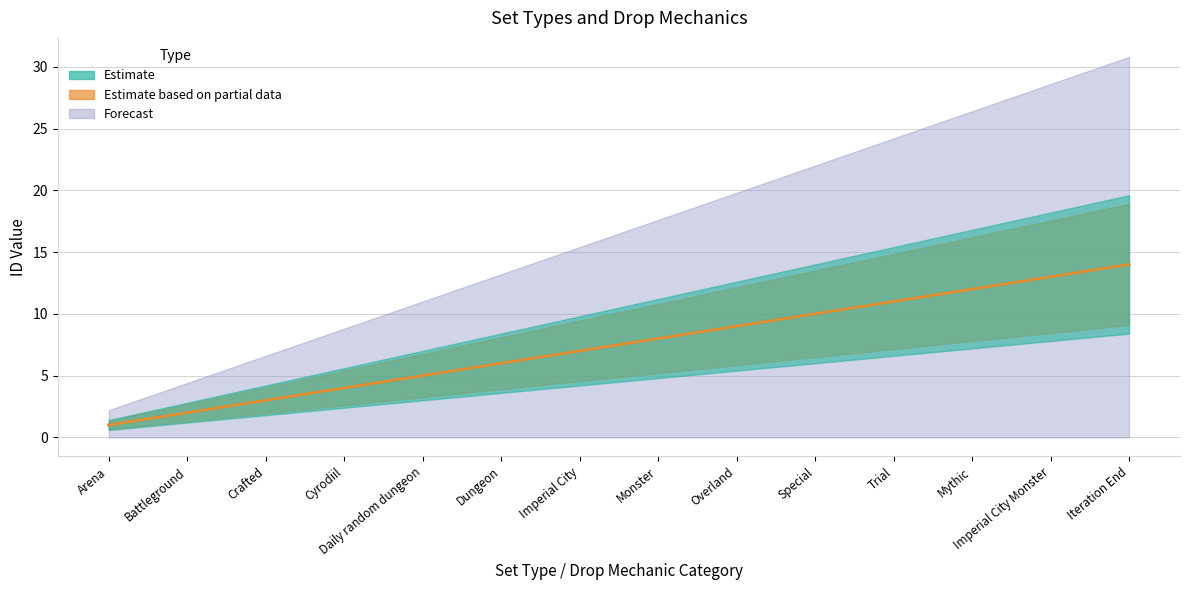

What is the label of the 13th point from the left?

Imperial City Monster